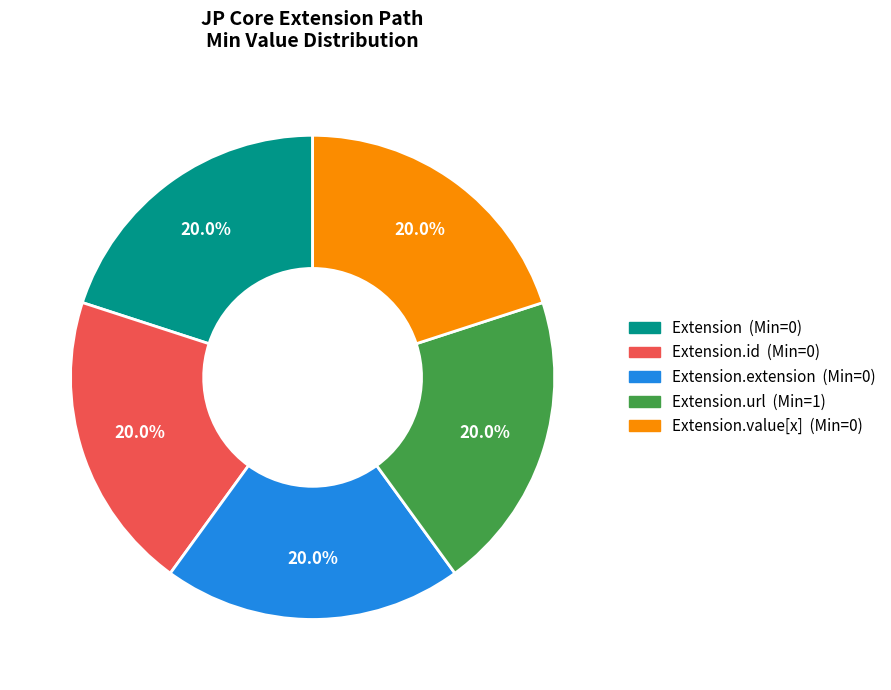

To the nearest percent, what is the difference between the largest and smallest slice percentages?

0%